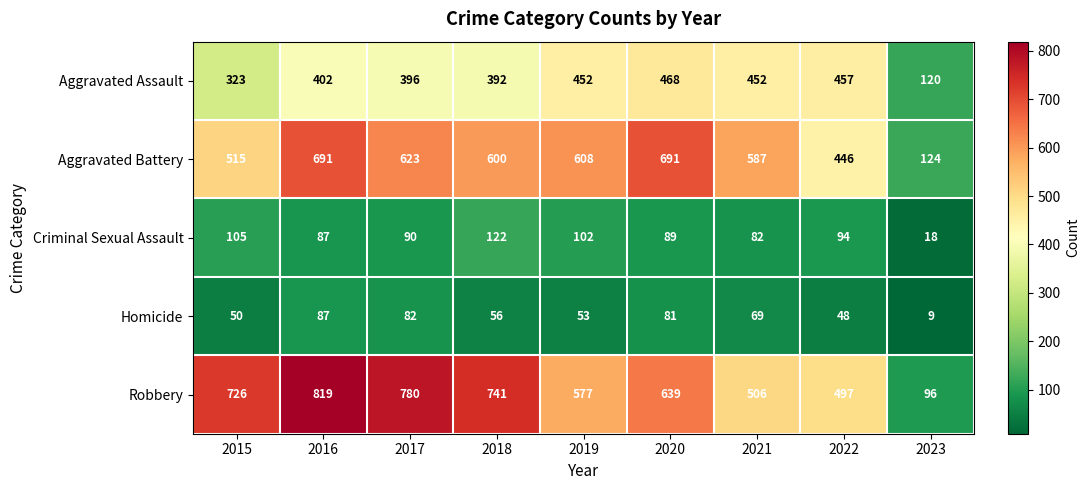

At which label does Homicide first exceed 56?

2016